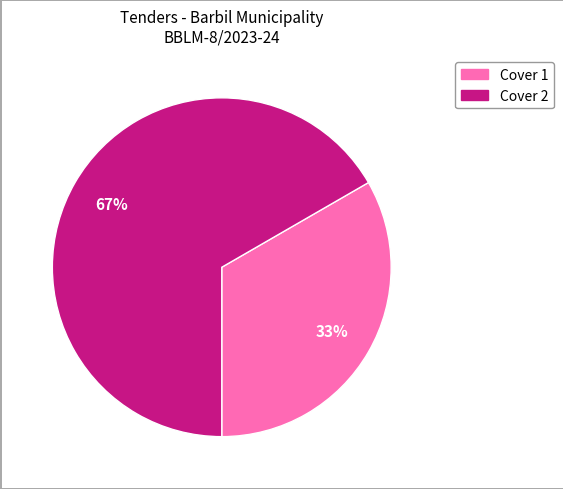

What percentage is the Cover 2 slice, to the nearest percent?

67%